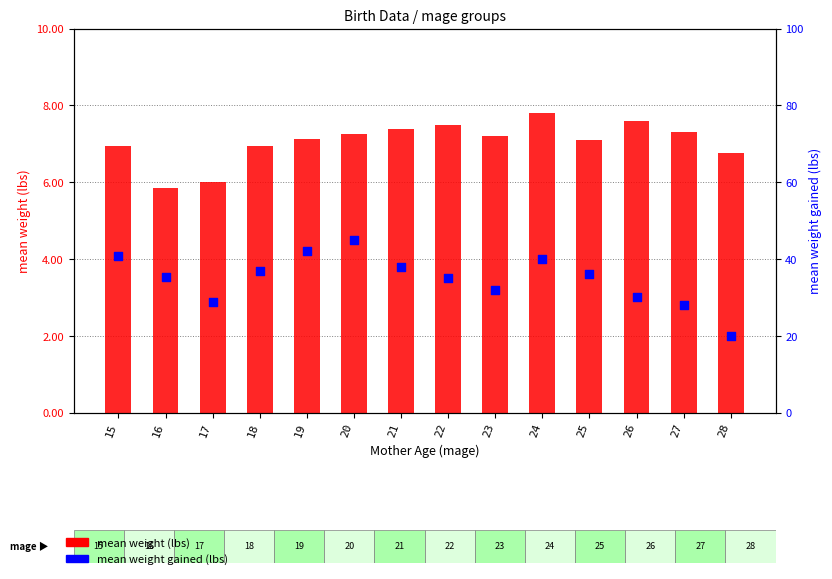

What is the total value across all series at 24?

47.8